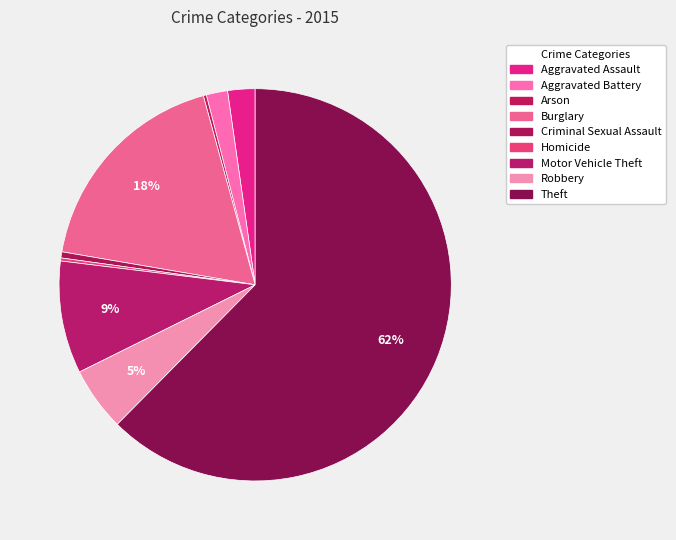

The Aggravated Assault slice represents 1% of the pie. True or false?

False